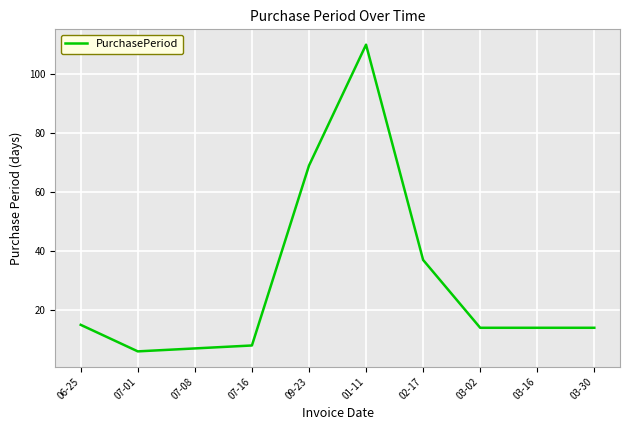

What is the sum of the values at 03-16 and 07-01?

20